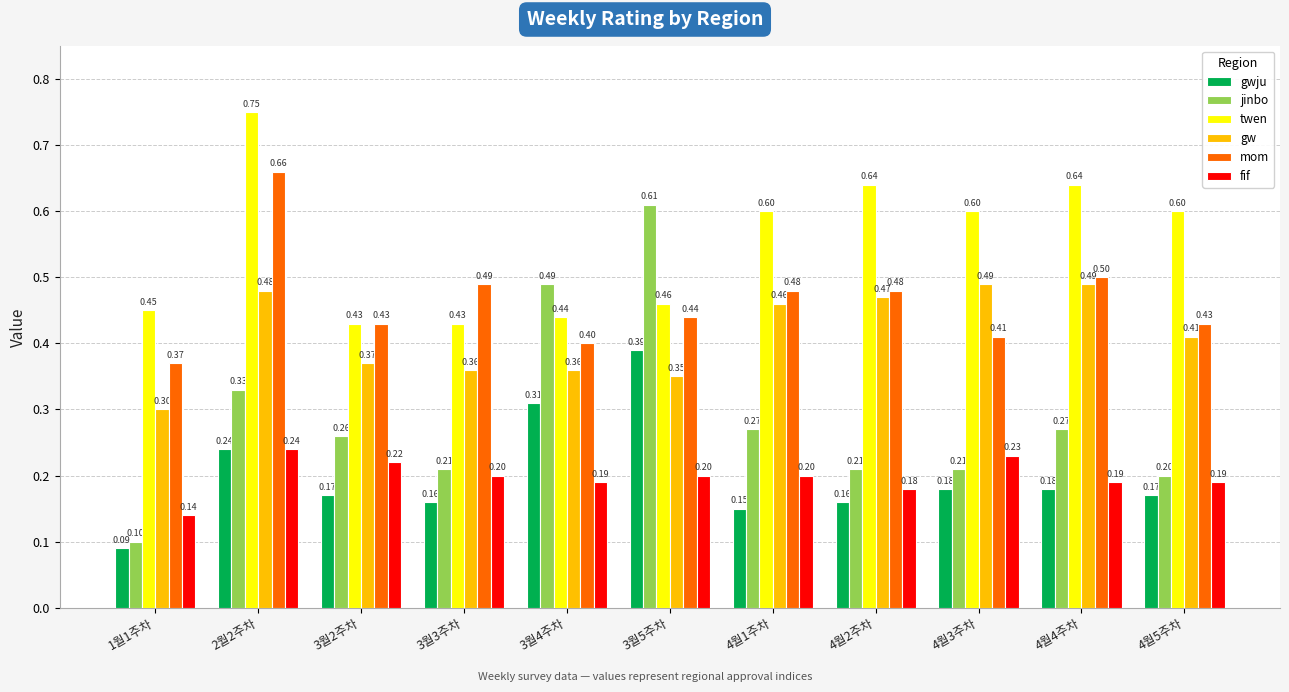

What is the total value across all series at 4월1주차?

2.2